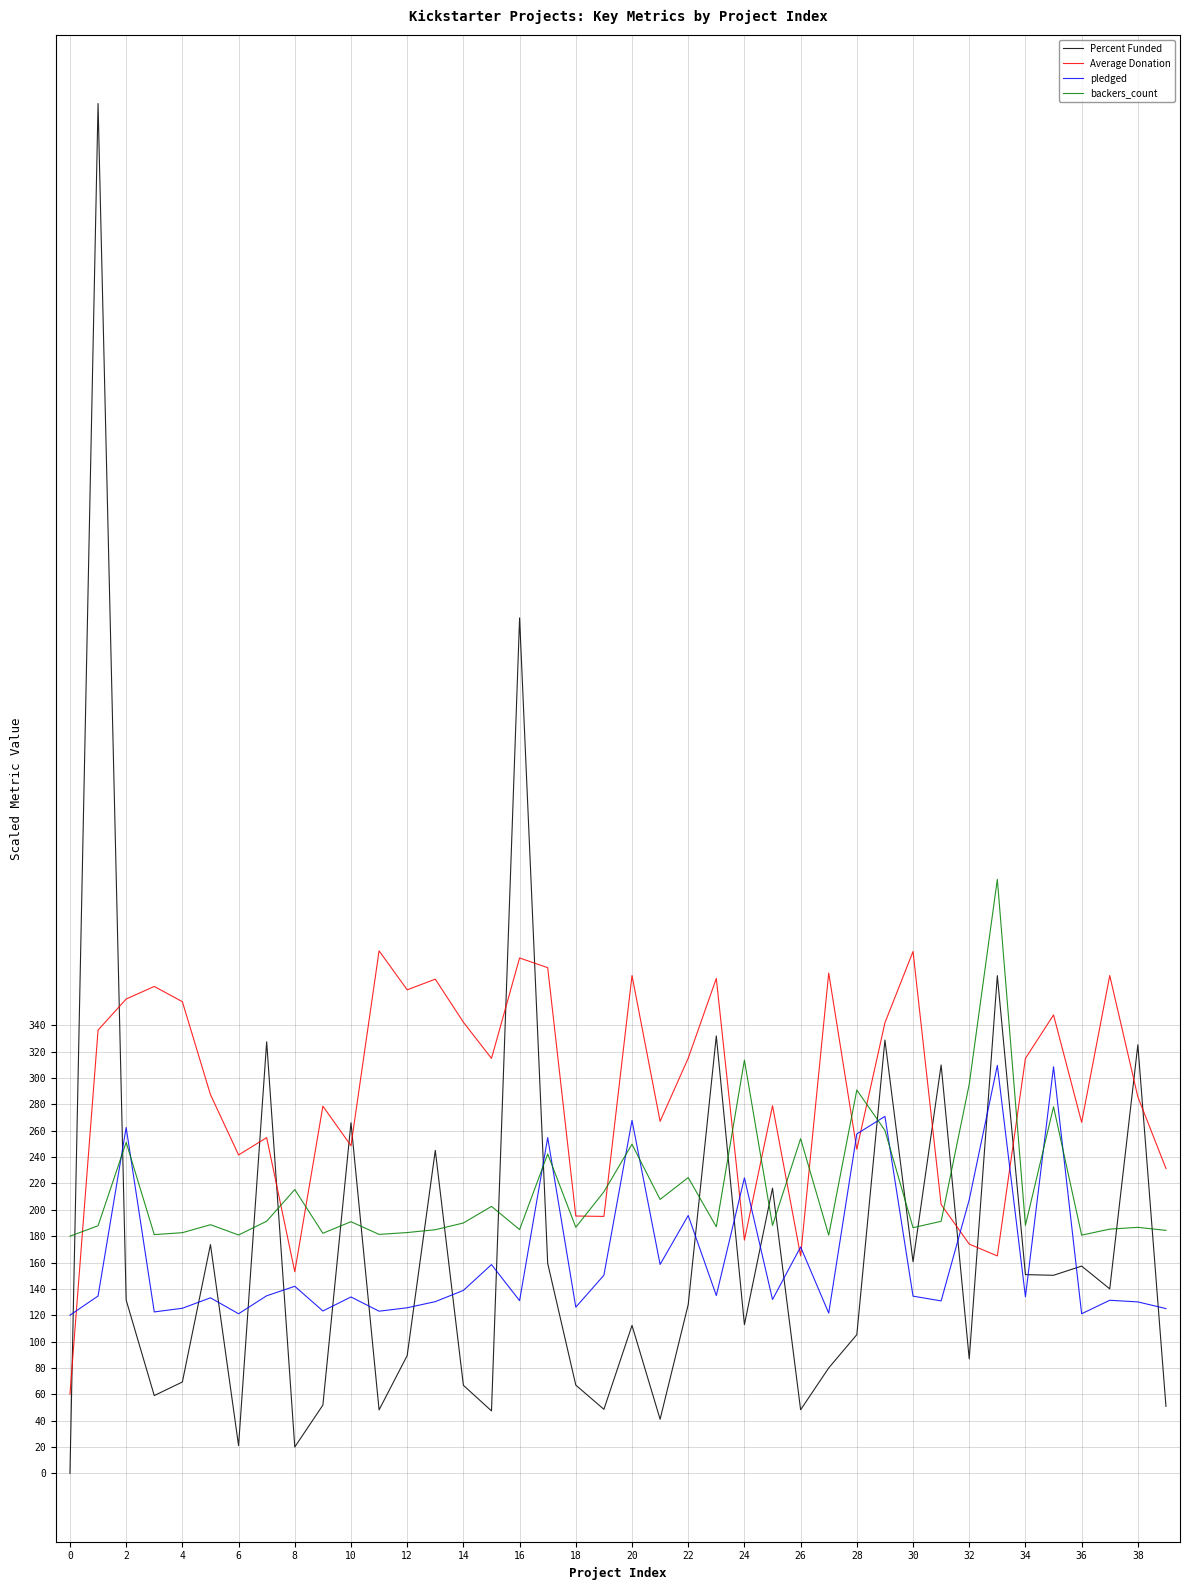

What are all the series names shown in the legend?

Percent Funded, Average Donation, pledged, backers_count